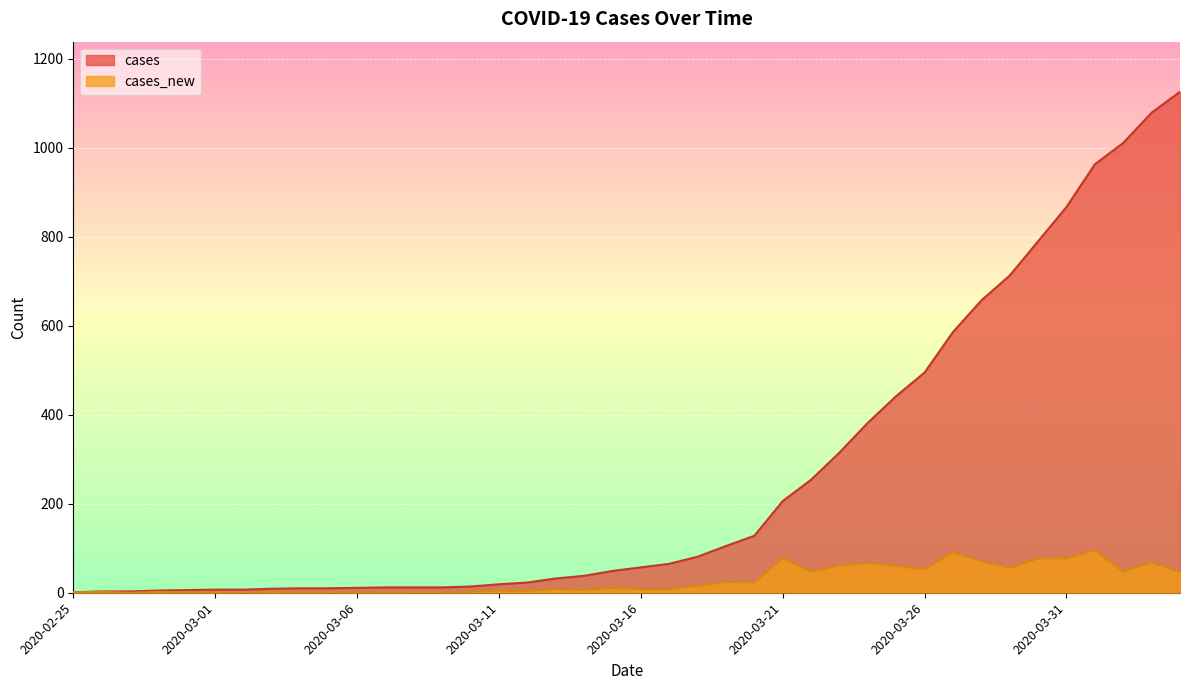

Reading right to left, transcribe all the data shown in this chart.

cases: 2020-04-04=1126	2020-04-03=1079	2020-04-02=1011	2020-04-01=963	2020-03-31=867	2020-03-30=790	2020-03-29=713	2020-03-28=657	2020-03-27=586	2020-03-26=495	2020-03-25=442	2020-03-24=382	2020-03-23=315	2020-03-22=254	2020-03-21=206	2020-03-20=128	2020-03-19=105	2020-03-18=81	2020-03-17=65	2020-03-16=57	2020-03-15=49	2020-03-14=38	2020-03-13=32	2020-03-12=23	2020-03-11=19	2020-03-10=14	2020-03-09=12	2020-03-08=12	2020-03-07=12	2020-03-06=11	2020-03-05=10	2020-03-04=10	2020-03-03=9	2020-03-02=7	2020-03-01=7	2020-02-29=6	2020-02-28=5	2020-02-27=3	2020-02-26=3	2020-02-25=1
cases_new: 2020-04-04=47	2020-04-03=68	2020-04-02=48	2020-04-01=96	2020-03-31=77	2020-03-30=77	2020-03-29=56	2020-03-28=71	2020-03-27=91	2020-03-26=53	2020-03-25=60	2020-03-24=67	2020-03-23=61	2020-03-22=48	2020-03-21=78	2020-03-20=23	2020-03-19=24	2020-03-18=16	2020-03-17=8	2020-03-16=8	2020-03-15=11	2020-03-14=6	2020-03-13=9	2020-03-12=4	2020-03-11=5	2020-03-10=2	2020-03-09=0	2020-03-08=0	2020-03-07=1	2020-03-06=1	2020-03-05=0	2020-03-04=1	2020-03-03=2	2020-03-02=0	2020-03-01=1	2020-02-29=1	2020-02-28=2	2020-02-27=0	2020-02-26=2	2020-02-25=1